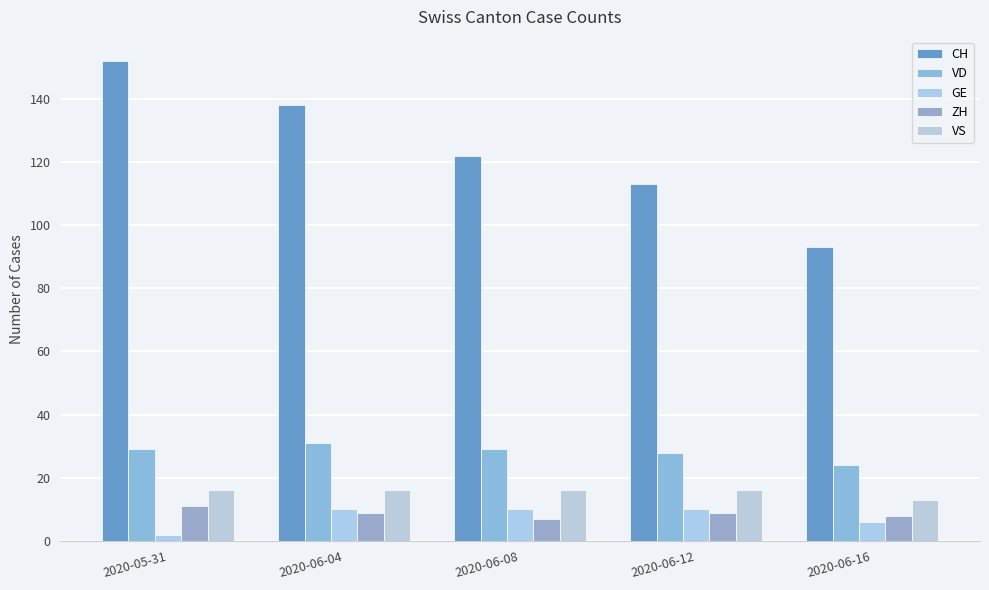

How many groups of bars are there?

5